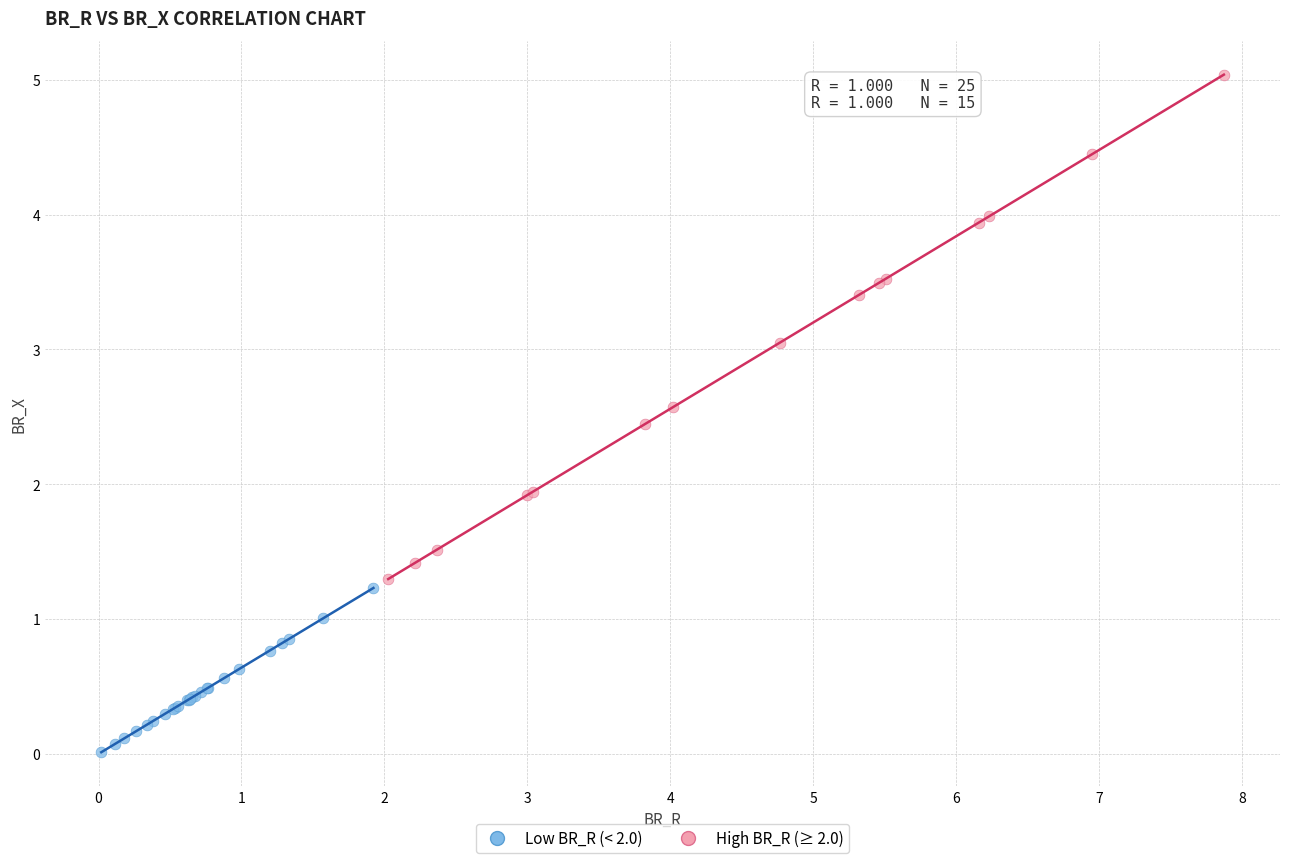

Which series contains the highest Y value?

High BR_R (≥ 2.0)